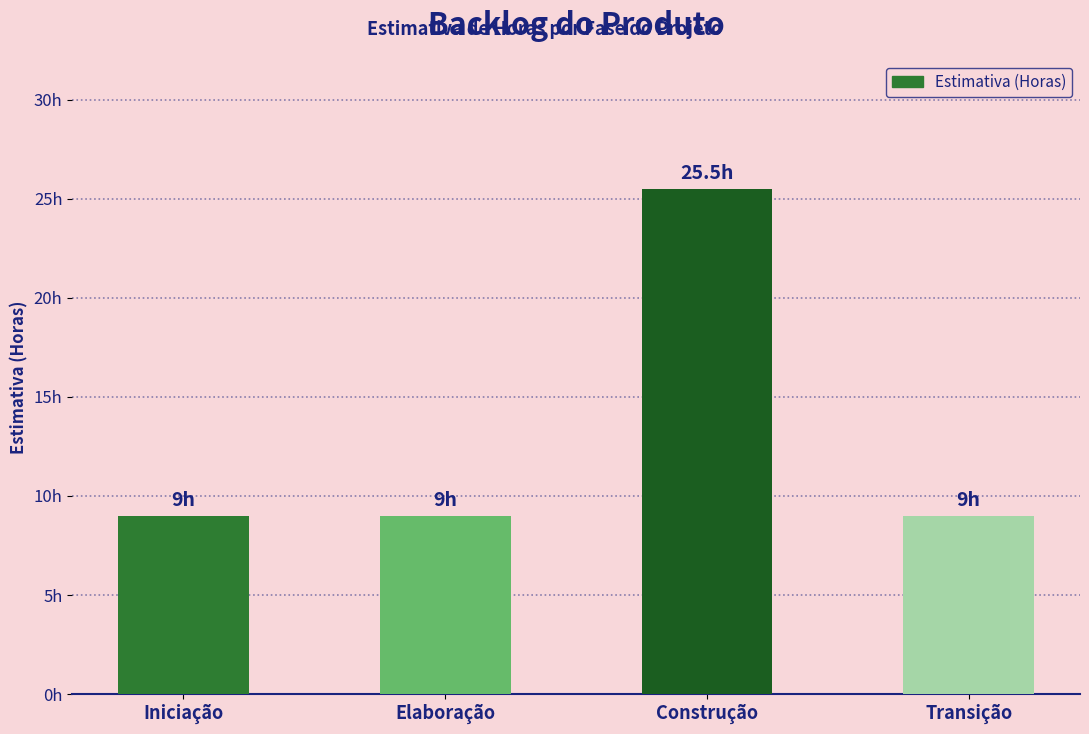

Rank the categories by value from lowest to highest.

Iniciação, Elaboração, Transição, Construção